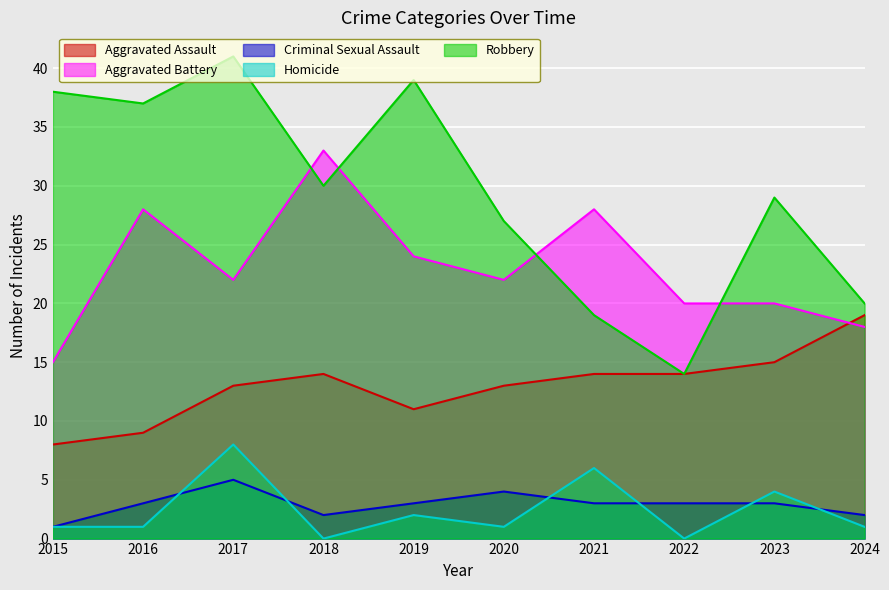

Reading right to left, extract all data points from this chart.

Aggravated Assault: 19	15	14	14	13	11	14	13	9	8
Aggravated Battery: 18	20	20	28	22	24	33	22	28	15
Criminal Sexual Assault: 2	3	3	3	4	3	2	5	3	1
Homicide: 1	4	0	6	1	2	0	8	1	1
Robbery: 20	29	14	19	27	39	30	41	37	38